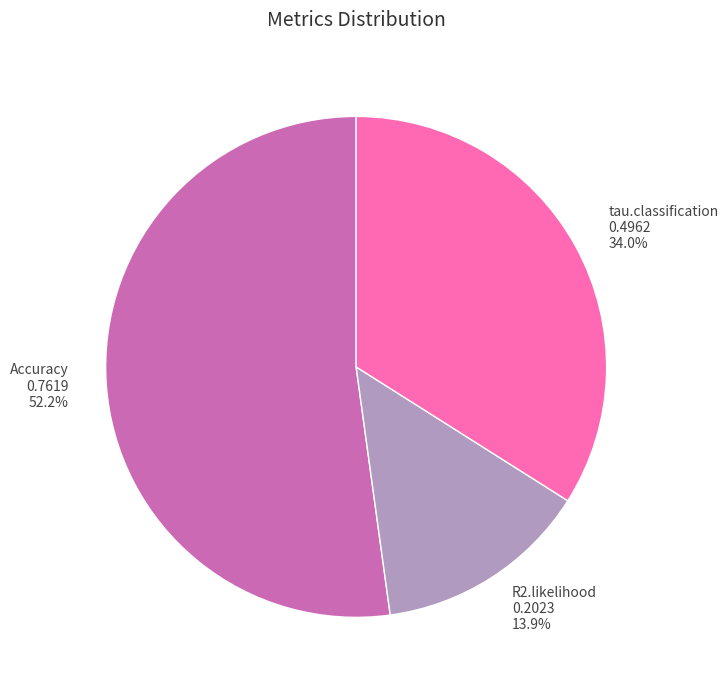

Which category has the smallest portion of the pie?

R2.likelihood